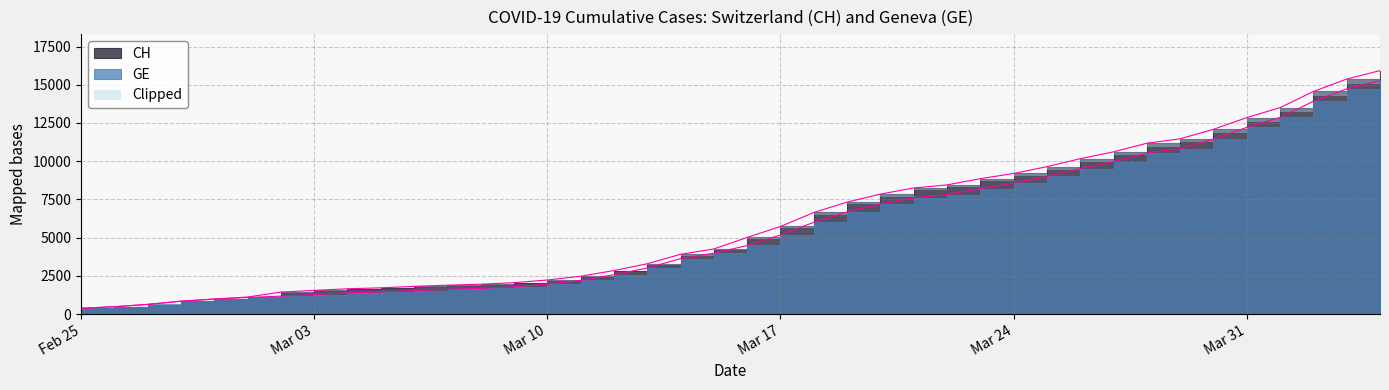

True or false: GE has a value of 1892 at Mar 03.

False